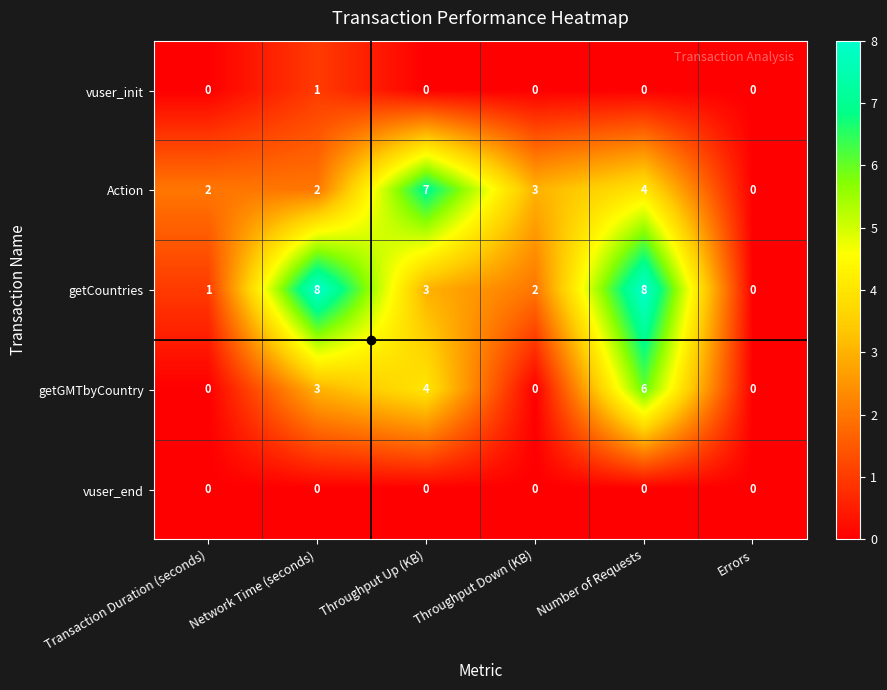

Which series changed the most between Transaction Duration (seconds) and Number of Requests?

getCountries